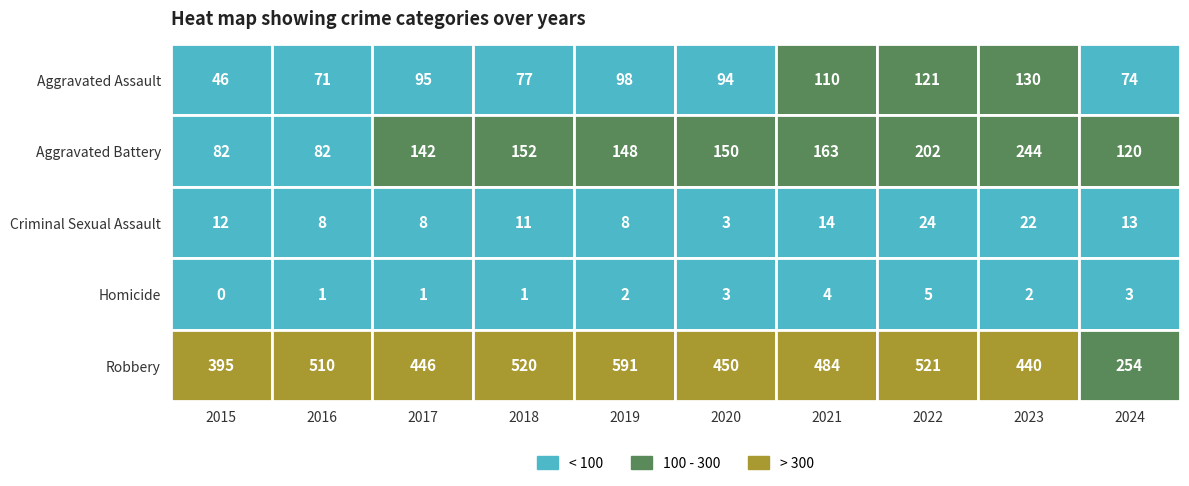

Reading left to right, what are all the values shown in this chart?

Aggravated Assault: 0=46	1=71	2=95	3=77	4=98	5=94	6=110	7=121	8=130	9=74
Aggravated Battery: 0=82	1=82	2=142	3=152	4=148	5=150	6=163	7=202	8=244	9=120
Criminal Sexual Assault: 0=12	1=8	2=8	3=11	4=8	5=3	6=14	7=24	8=22	9=13
Homicide: 0=0	1=1	2=1	3=1	4=2	5=3	6=4	7=5	8=2	9=3
Robbery: 0=395	1=510	2=446	3=520	4=591	5=450	6=484	7=521	8=440	9=254